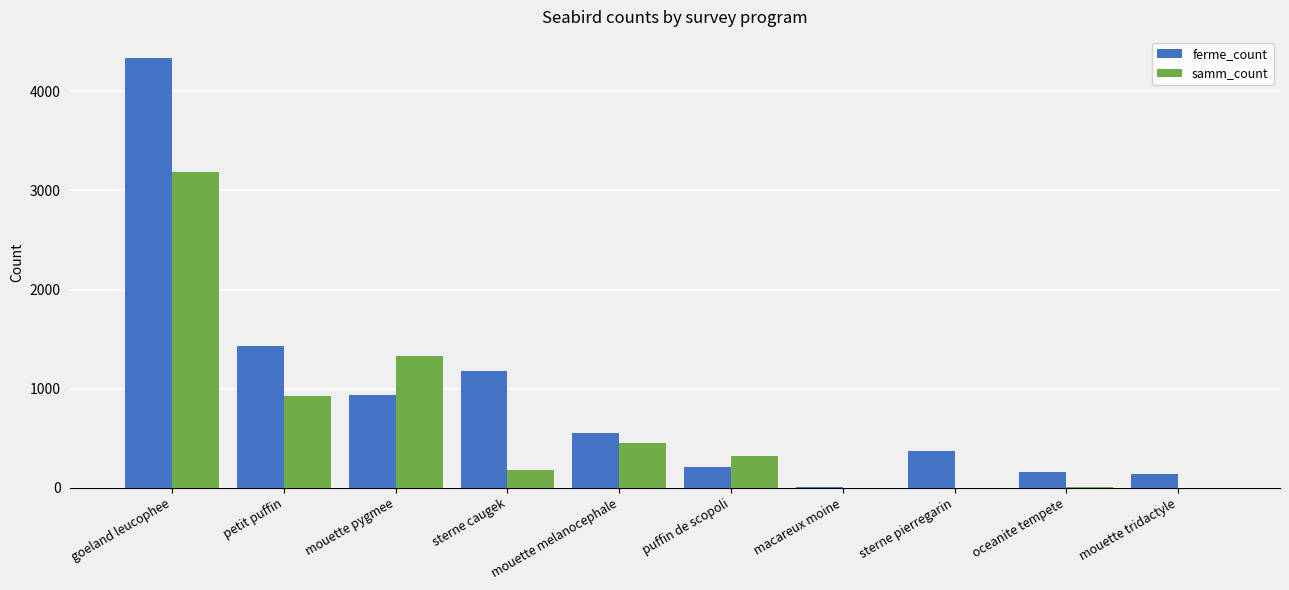

What value does the samm_count series have at petit puffin, to the nearest 10?

920